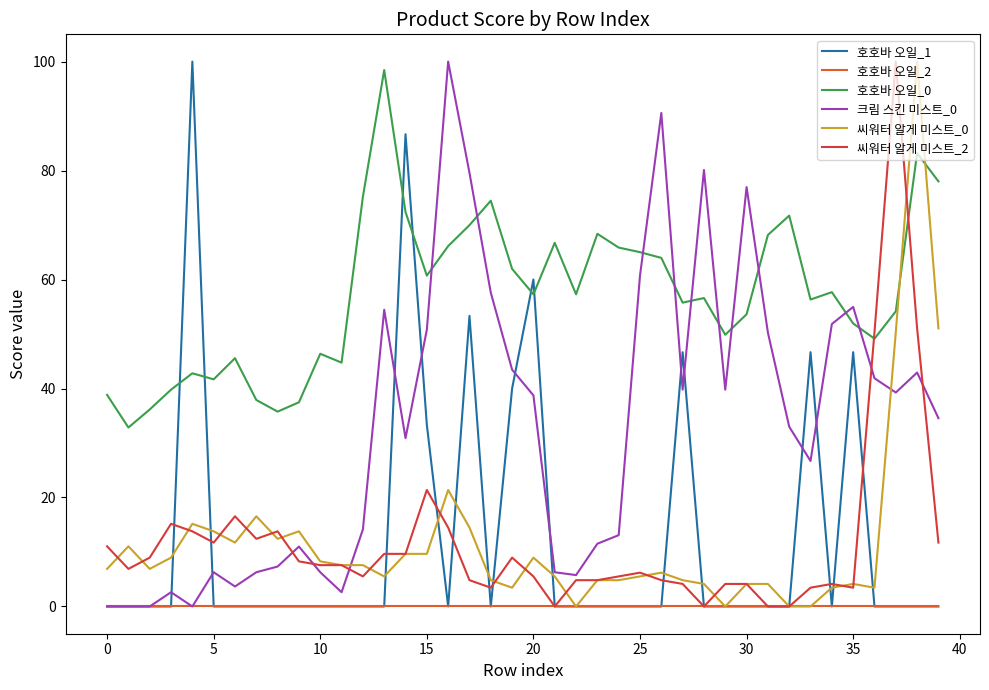

True or false: 호호바 오일_0 has more than 2 interior local peaks.

True